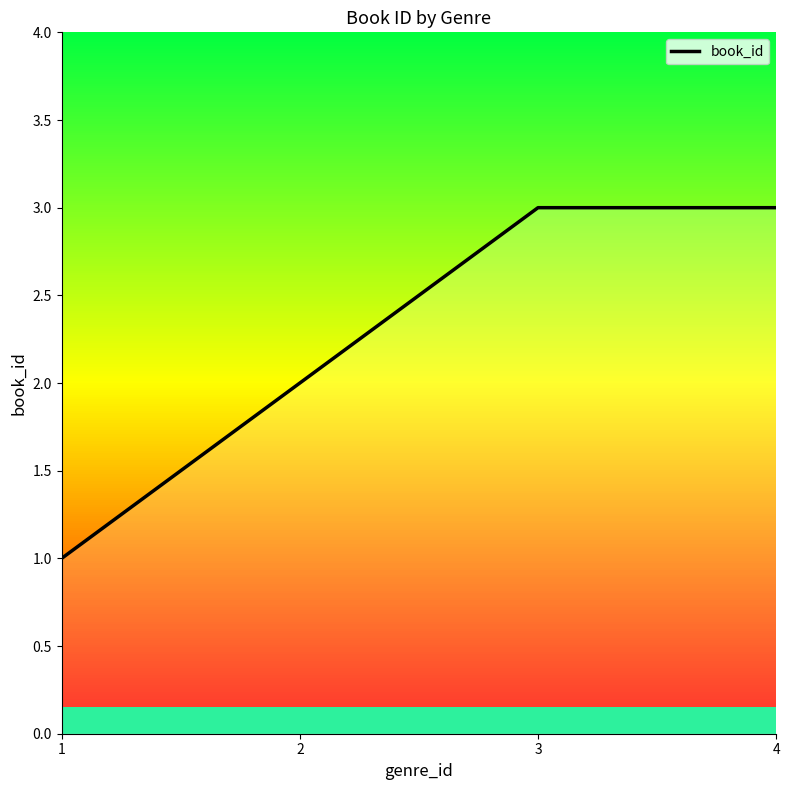

What is the sum of all values?

9